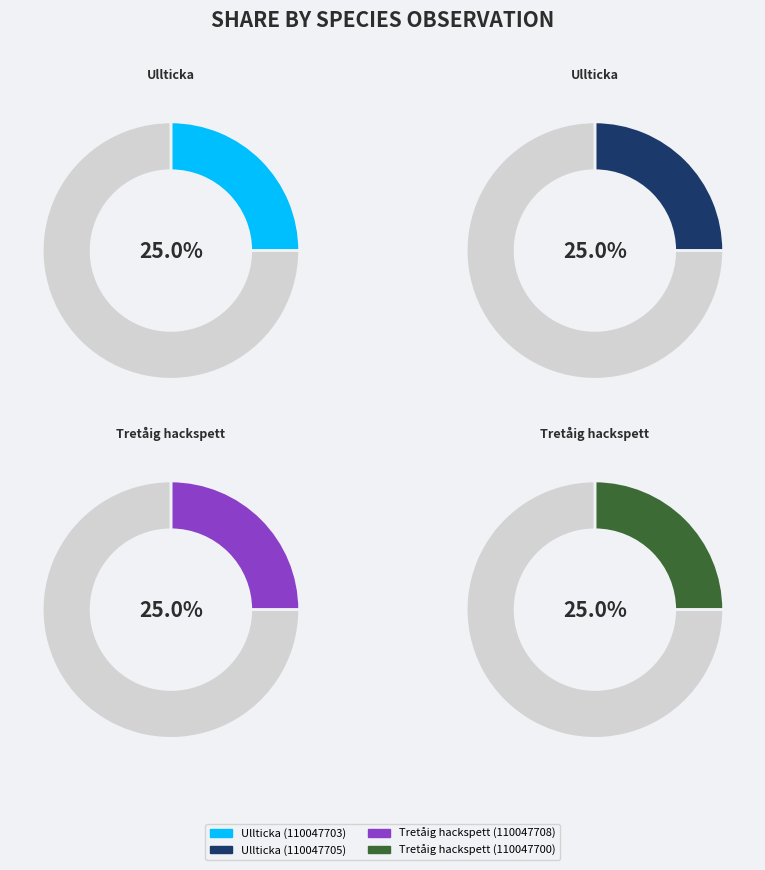

To the nearest percent, what portion does Ullticka (110047705) represent?

25%